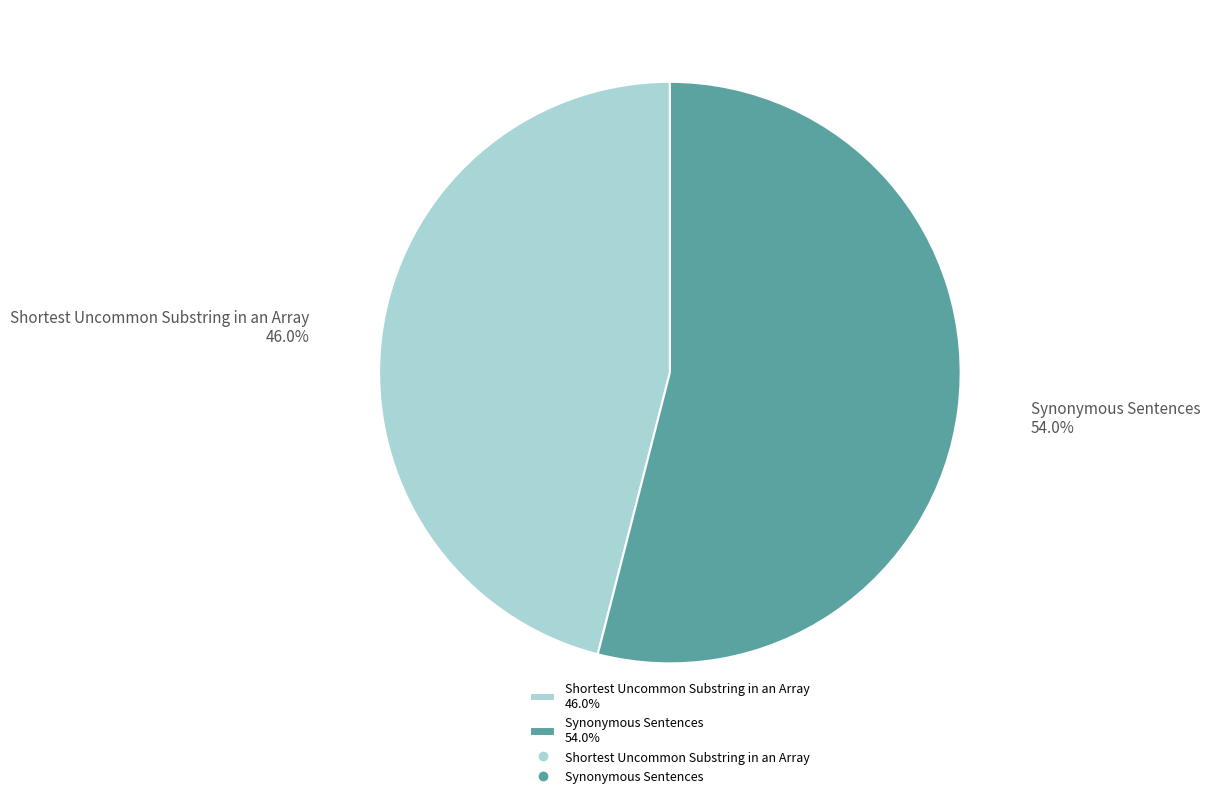

Is it true that Synonymous Sentences is 39% of the pie?

False